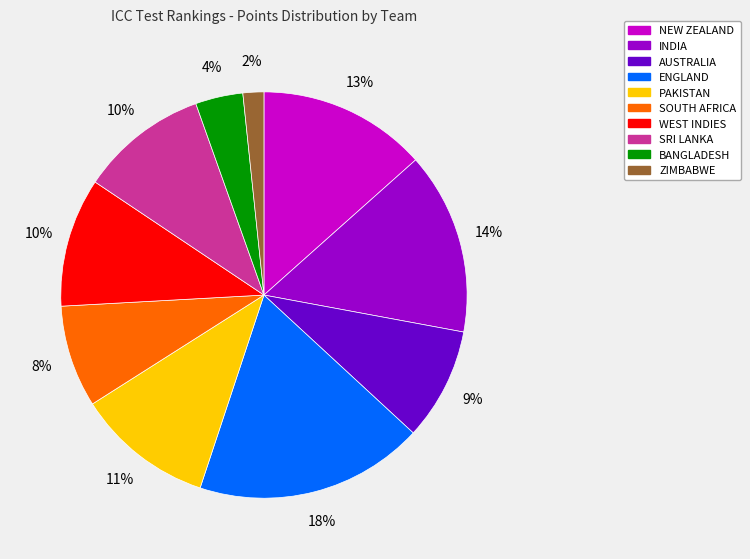

What is the largest slice in the pie chart?

ENGLAND